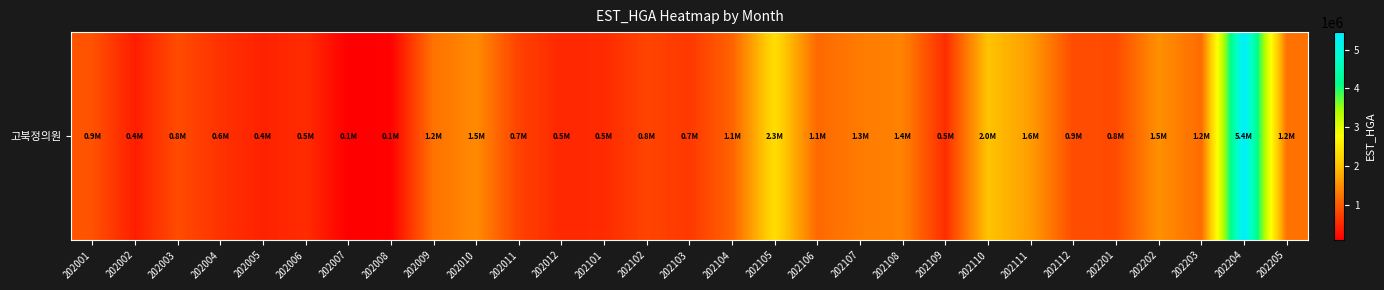

What is the ratio of the value at 202002 to the value at 202102?

0.5